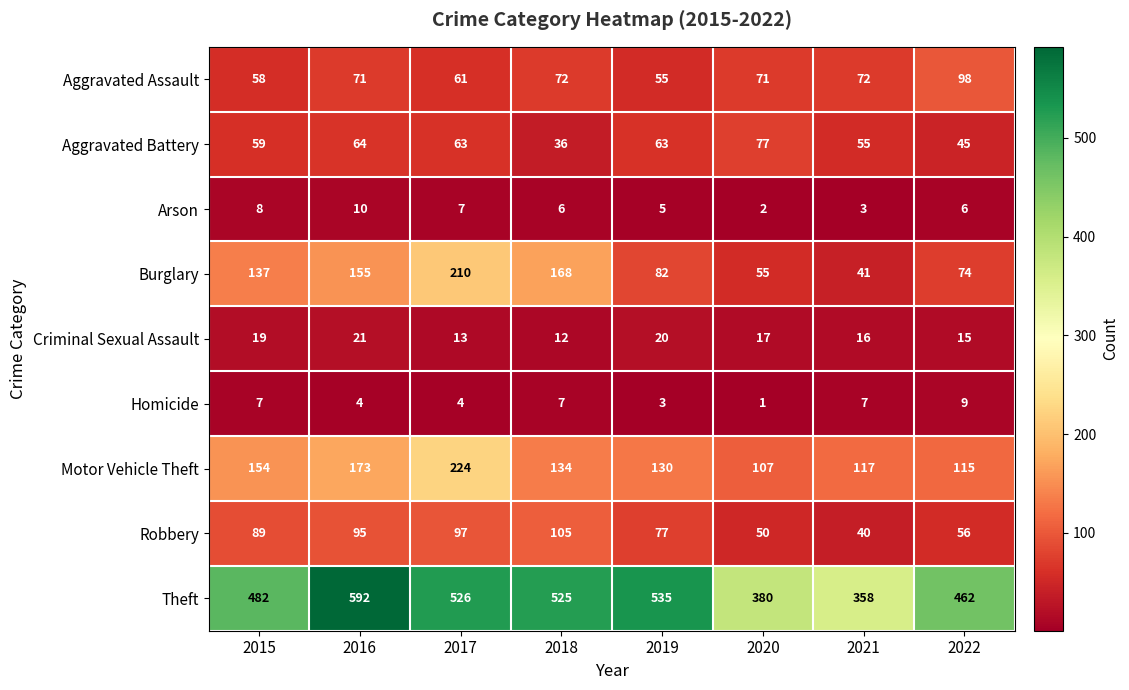

Where does the Aggravated Battery series first go above 63?

2016